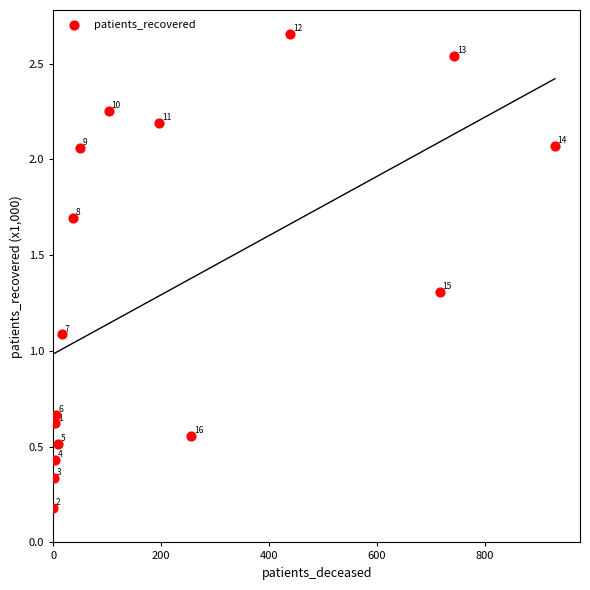

What Y value in the scatter plot is closest to 1?

1.1